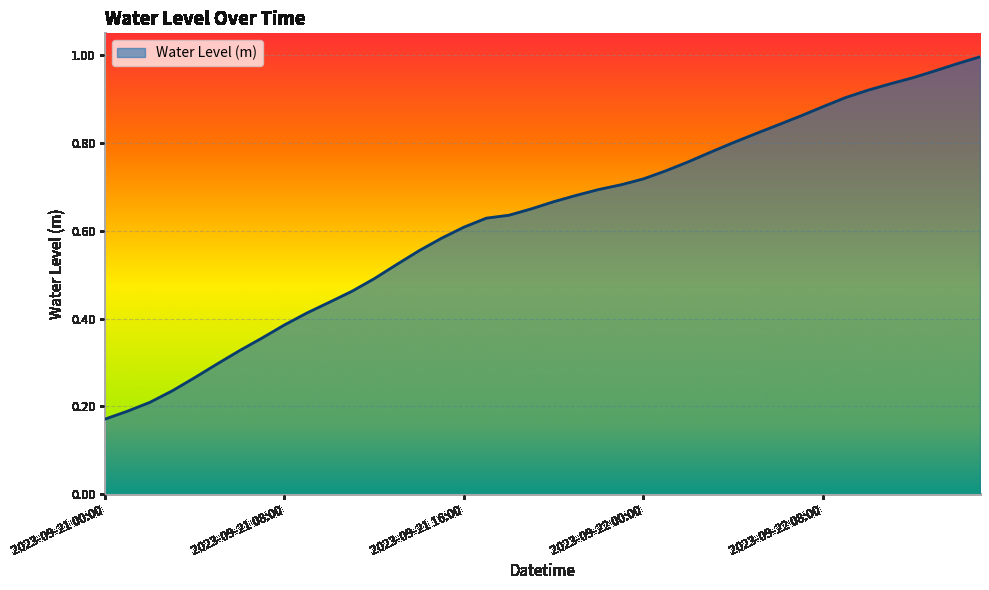

How many lines are shown in the chart?

1